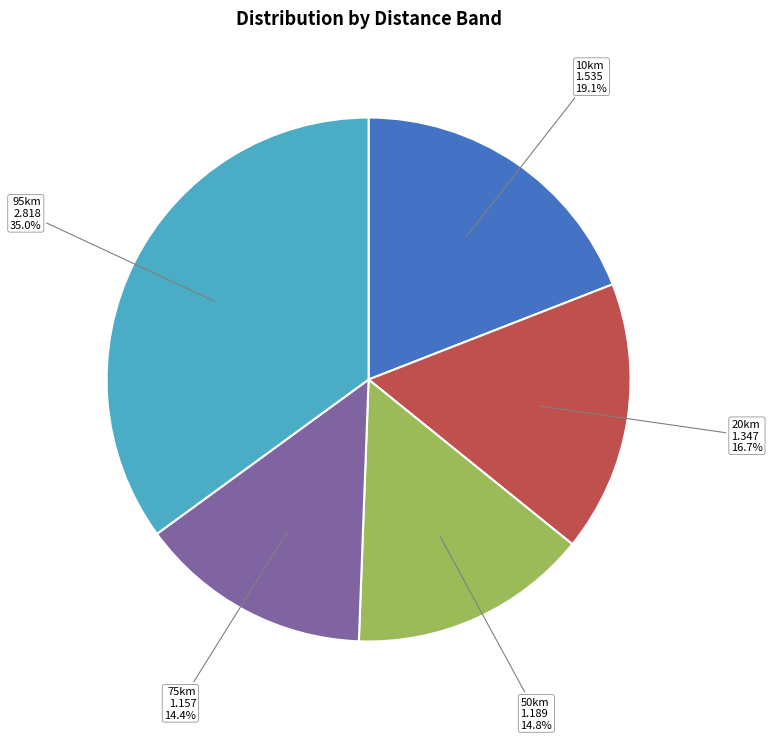

What is the ratio of the value at 95km to the value at 10km?

1.8